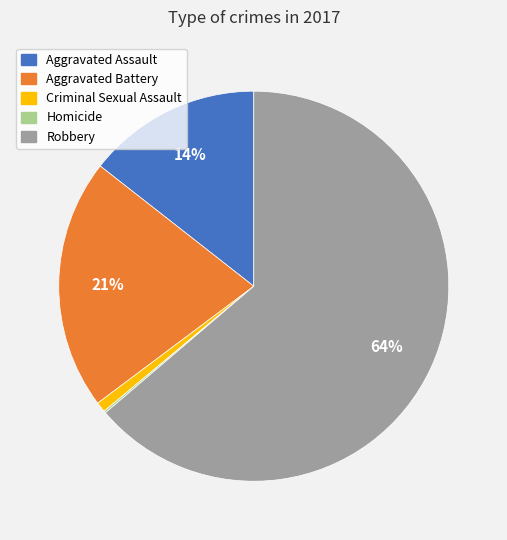

To the nearest percent, what is the average slice percentage?

20%